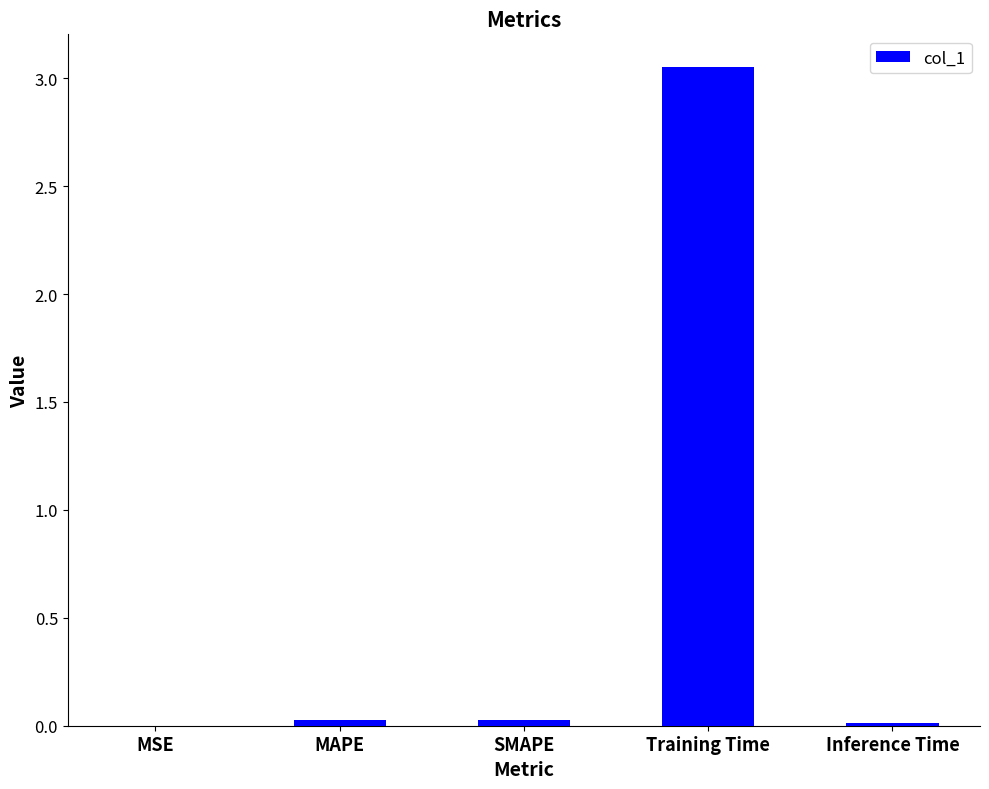

Which label corresponds to the largest value in the chart?

Training Time